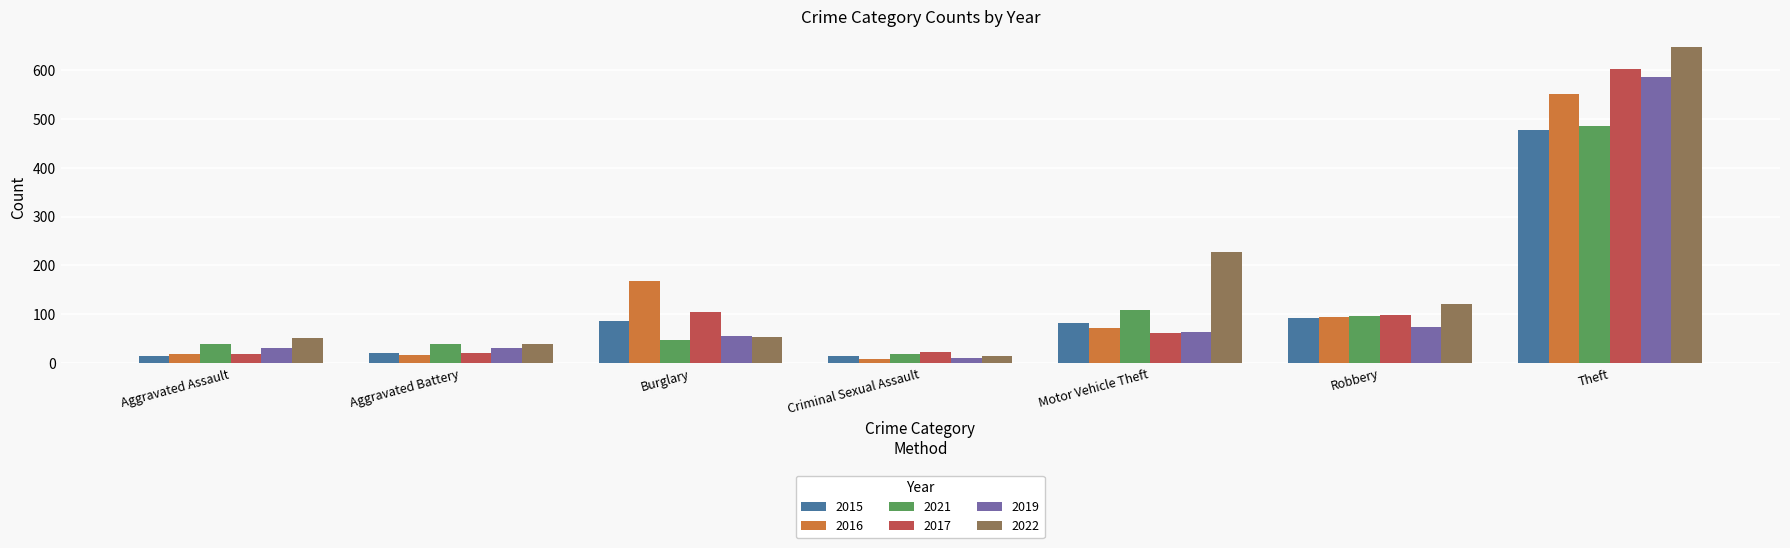

How many data points in 2015 are less than 82?

3